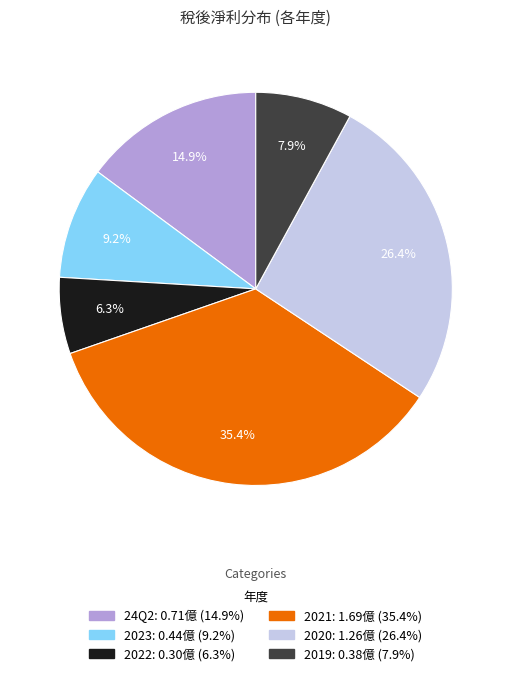

How many segments does this pie chart have?

6